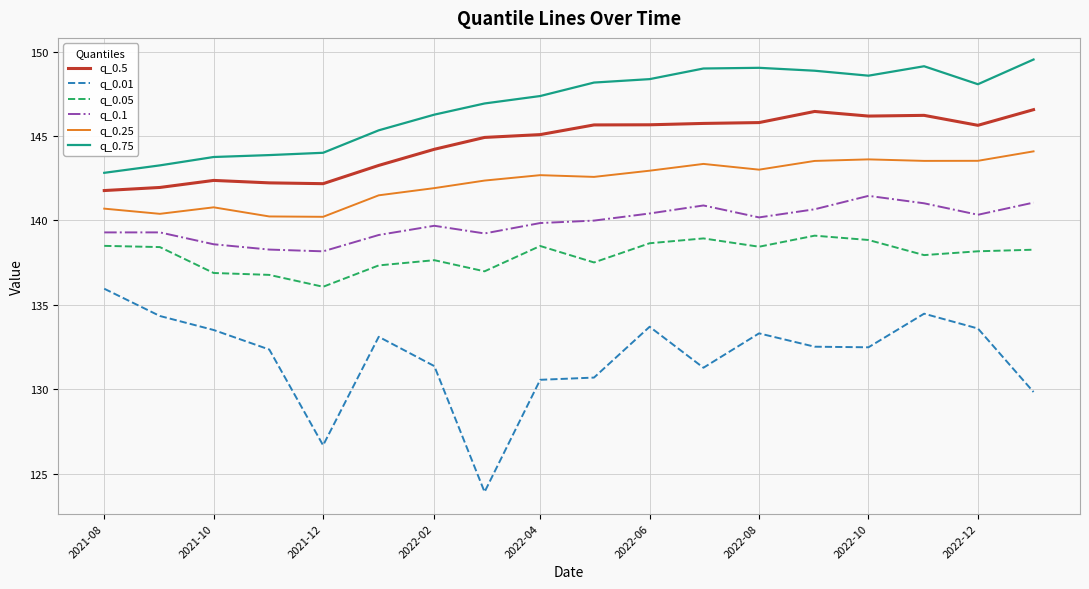

What is the difference between the maximum and minimum values in the q_0.01 series?

12.0